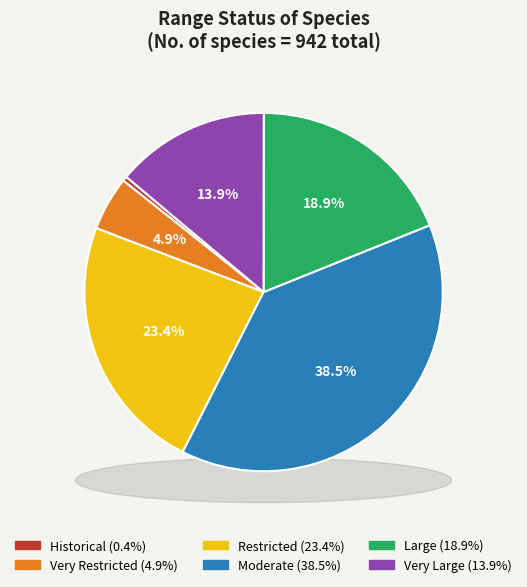

Which category has the biggest portion of the pie?

Moderate